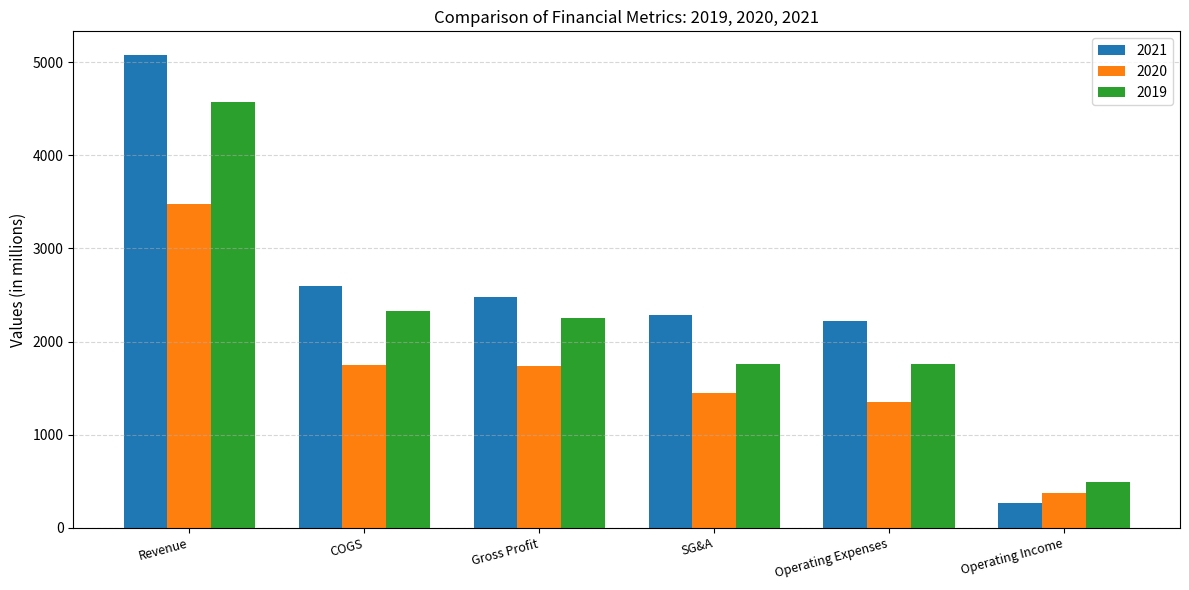

What position from the left is Revenue?

1